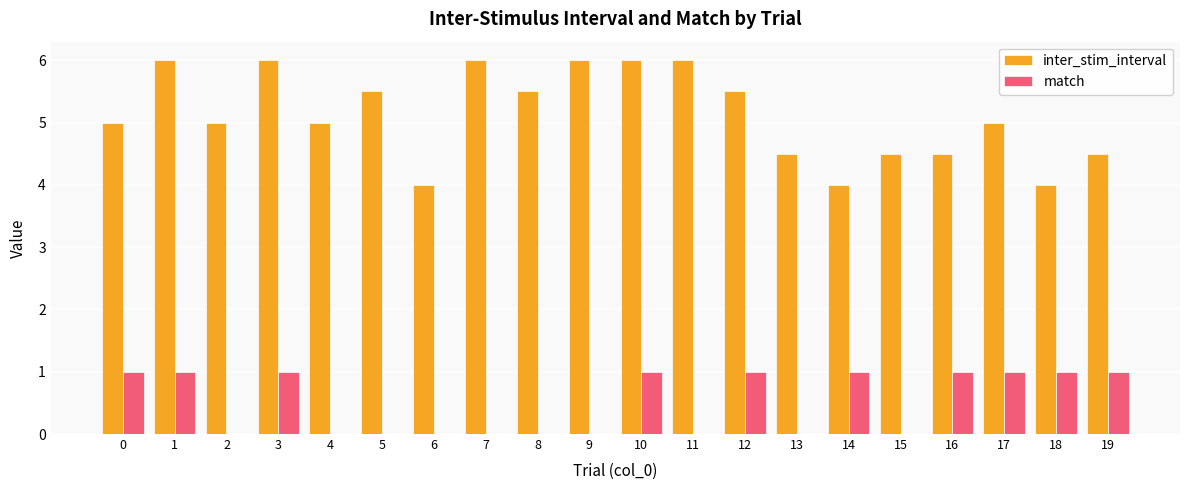

How many groups of bars are there?

20